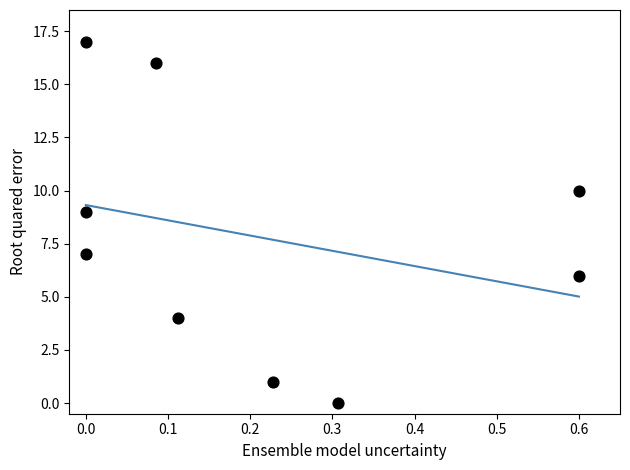

What is the range of Y values (max minus min)?

17